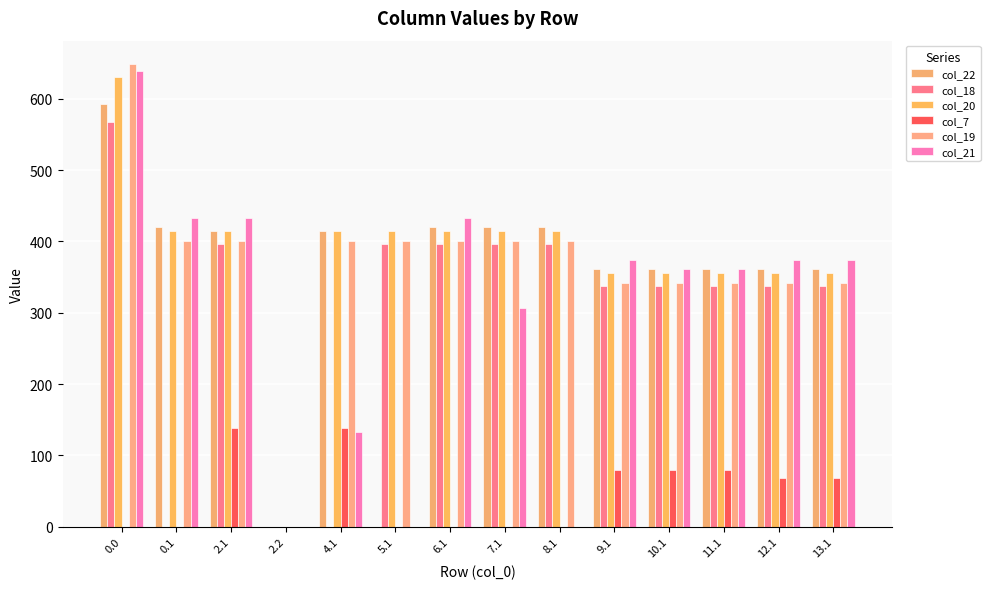

The value of col_7 at 10.1 is 132.4. True or false?

False